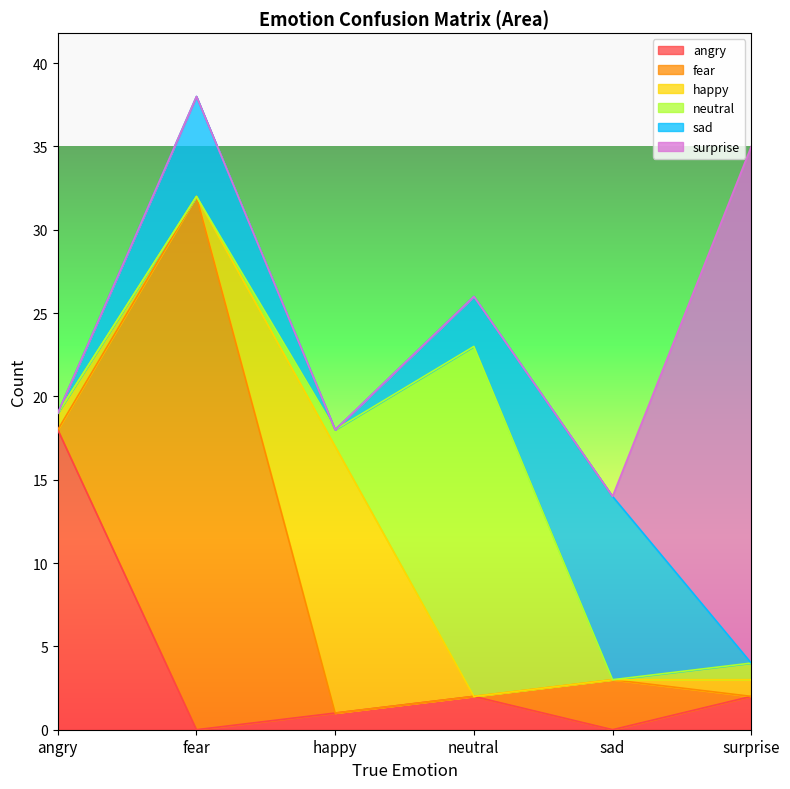

How many lines are shown in the chart?

6